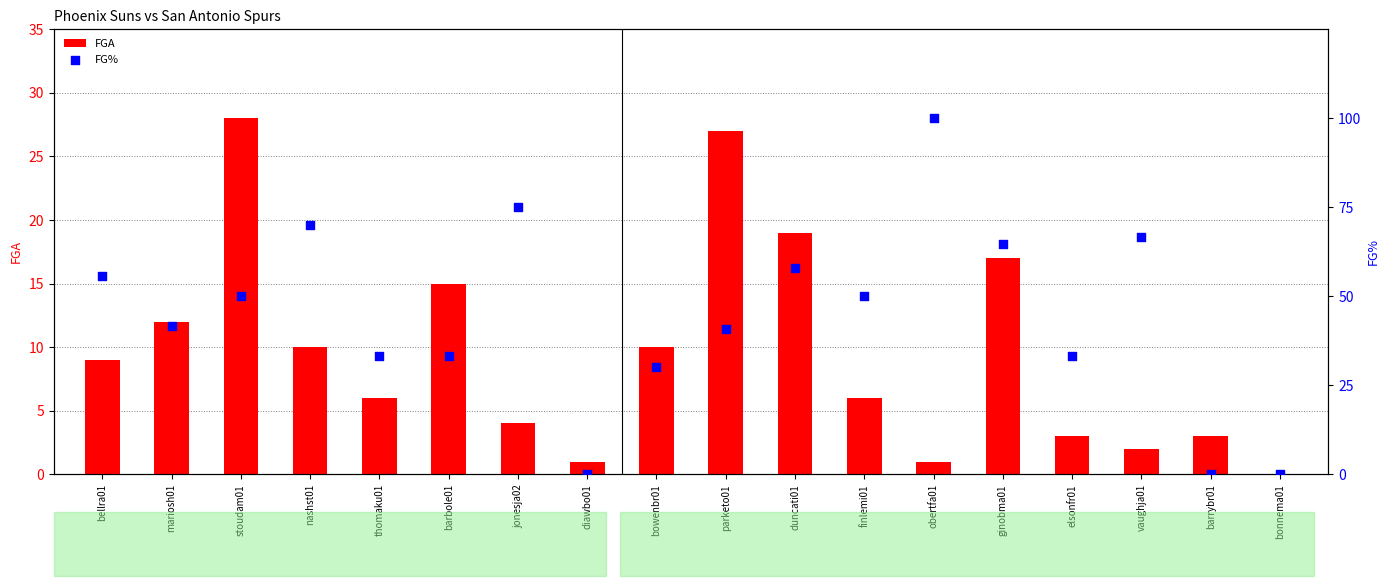

What are all the series names shown in the legend?

FGA, FG%